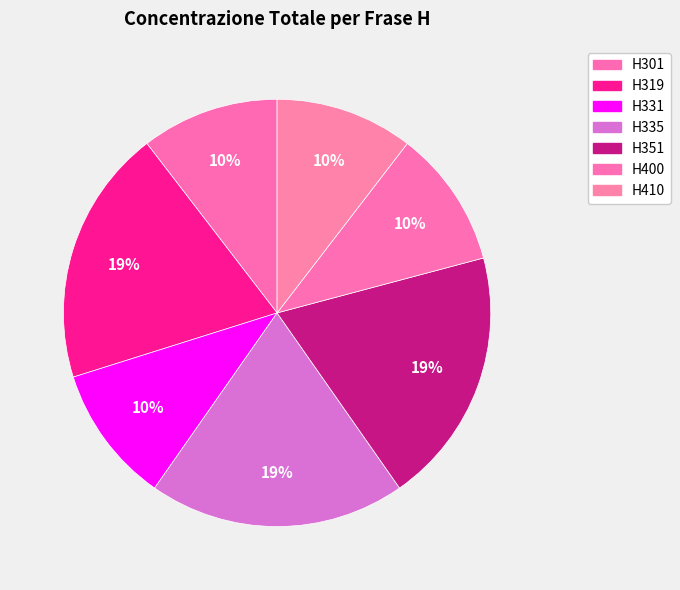

Is there any slice that represents more than half of the pie?

No